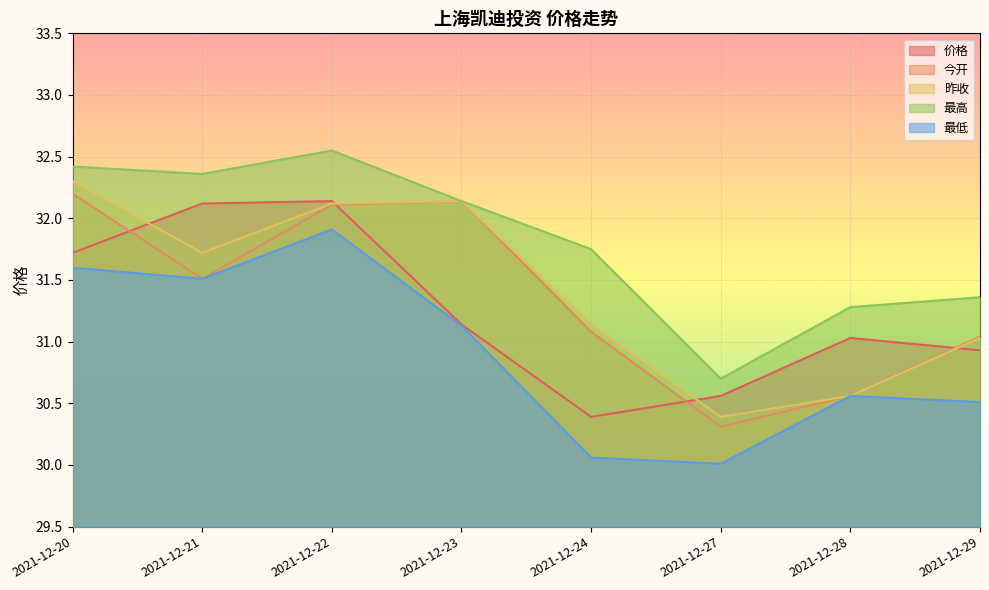

What value does the 最低 series have at 2021-12-24?

30.1